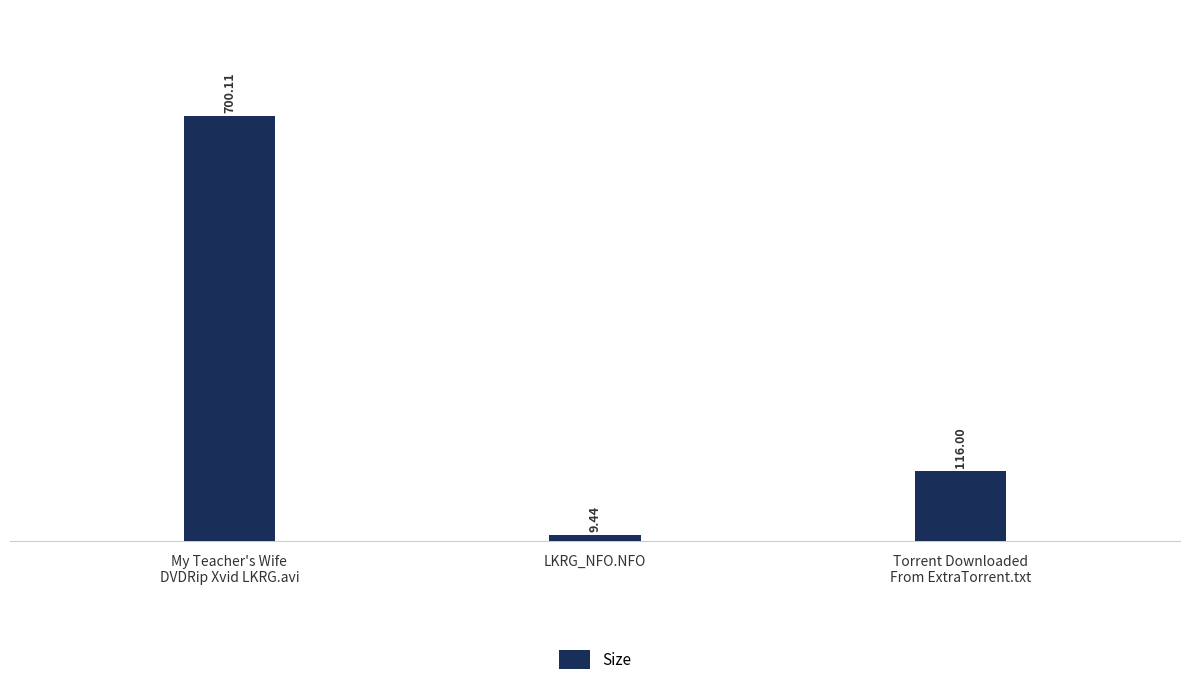

What is the ratio of the value at My Teacher's Wife
DVDRip Xvid LKRG.avi to the value at LKRG_NFO.NFO?

74.2